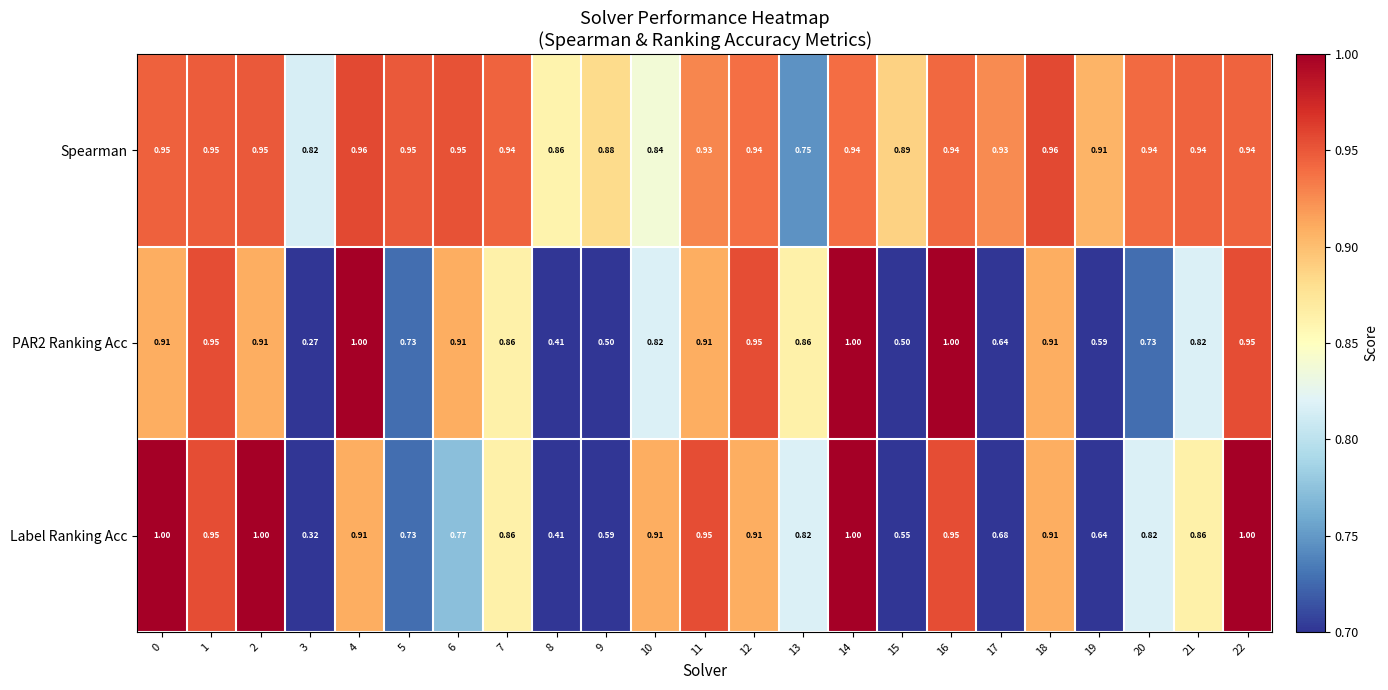

Reading right to left, list all the values displayed in this chart.

Spearman: 22=0.9	21=0.9	20=0.9	19=0.9	18=1.0	17=0.9	16=0.9	15=0.9	14=0.9	13=0.8	12=0.9	11=0.9	10=0.8	9=0.9	8=0.9	7=0.9	6=0.9	5=0.9	4=1.0	3=0.8	2=0.9	1=0.9	0=0.9
PAR2 Ranking Acc: 22=0.9	21=0.8	20=0.7	19=0.6	18=0.9	17=0.6	16=1.0	15=0.5	14=1.0	13=0.9	12=0.9	11=0.9	10=0.8	9=0.5	8=0.4	7=0.9	6=0.9	5=0.7	4=1.0	3=0.3	2=0.9	1=0.9	0=0.9
Label Ranking Acc: 22=1.0	21=0.9	20=0.8	19=0.6	18=0.9	17=0.7	16=0.9	15=0.6	14=1.0	13=0.8	12=0.9	11=0.9	10=0.9	9=0.6	8=0.4	7=0.9	6=0.8	5=0.7	4=0.9	3=0.3	2=1.0	1=0.9	0=1.0